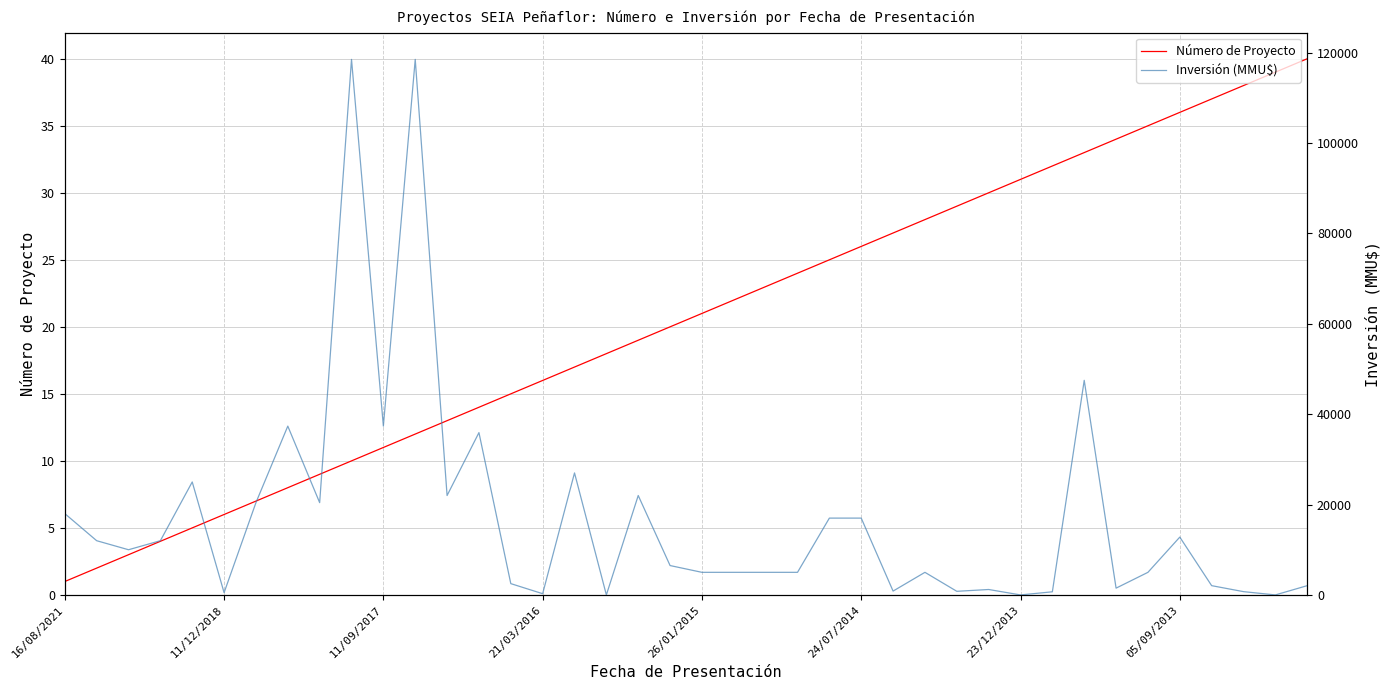

How many interior local valleys does the Inversión (MMU$) series have?

12